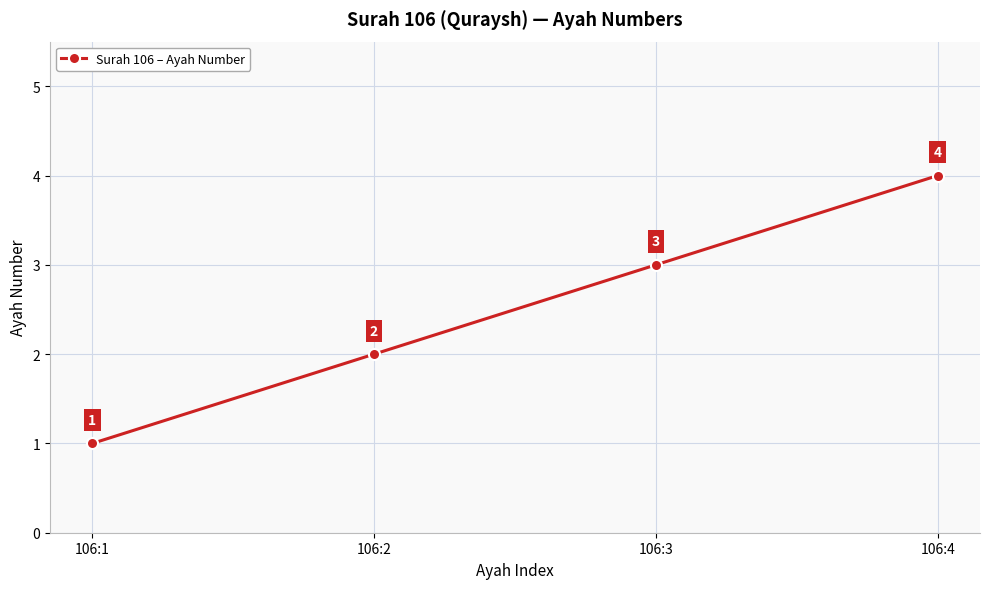

The value at 106:2 is 3. True or false?

False